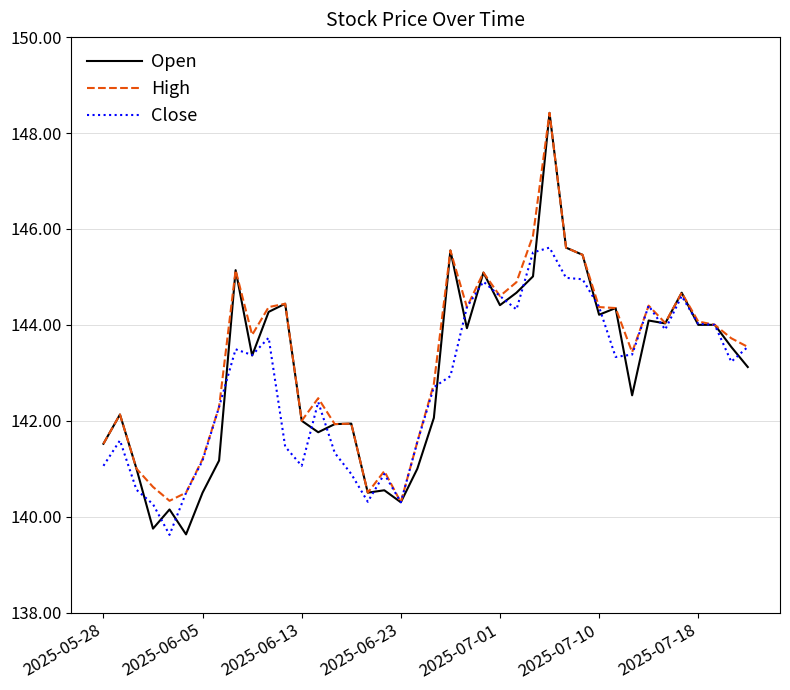

Which series has the largest range (max minus min)?

Open